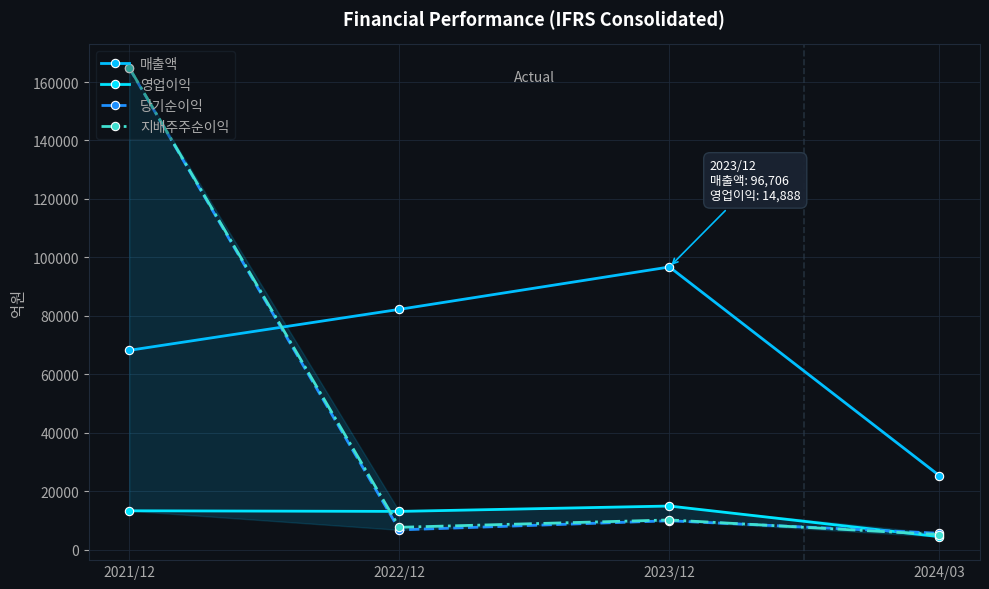

Reading right to left, transcribe all the data shown in this chart.

매출액: 25261	96706	82201	68176
영업이익: 4393	14888	13047	13255
당기순이익: 5558	9850	6732	164776
지배주주순이익: 5106	10123	7603	164899